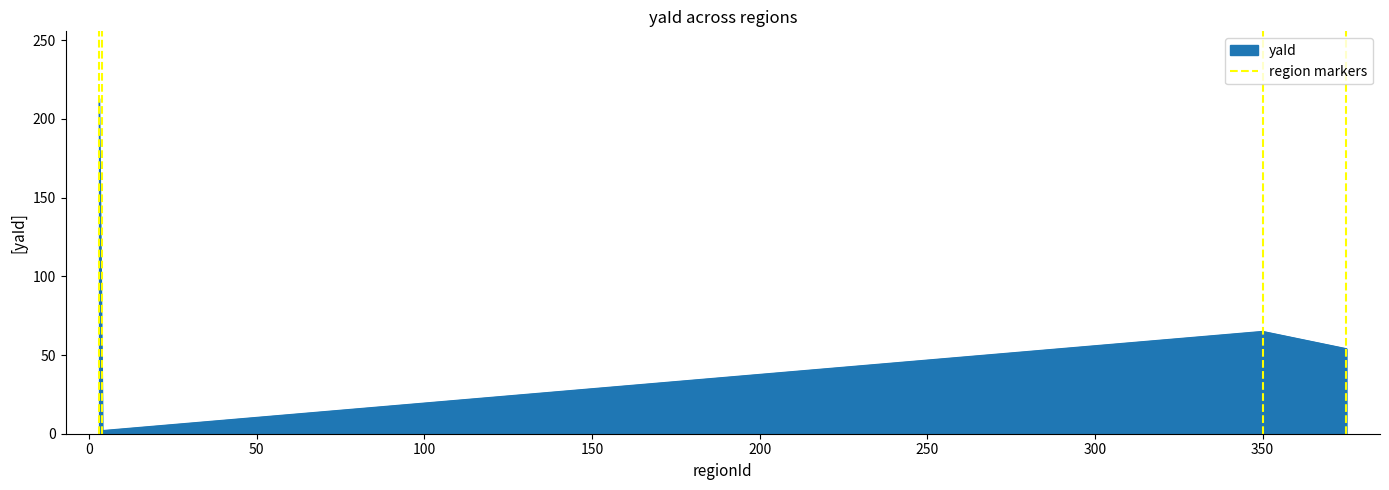

Reading right to left, extract all data points from this chart.

54	65	2	213